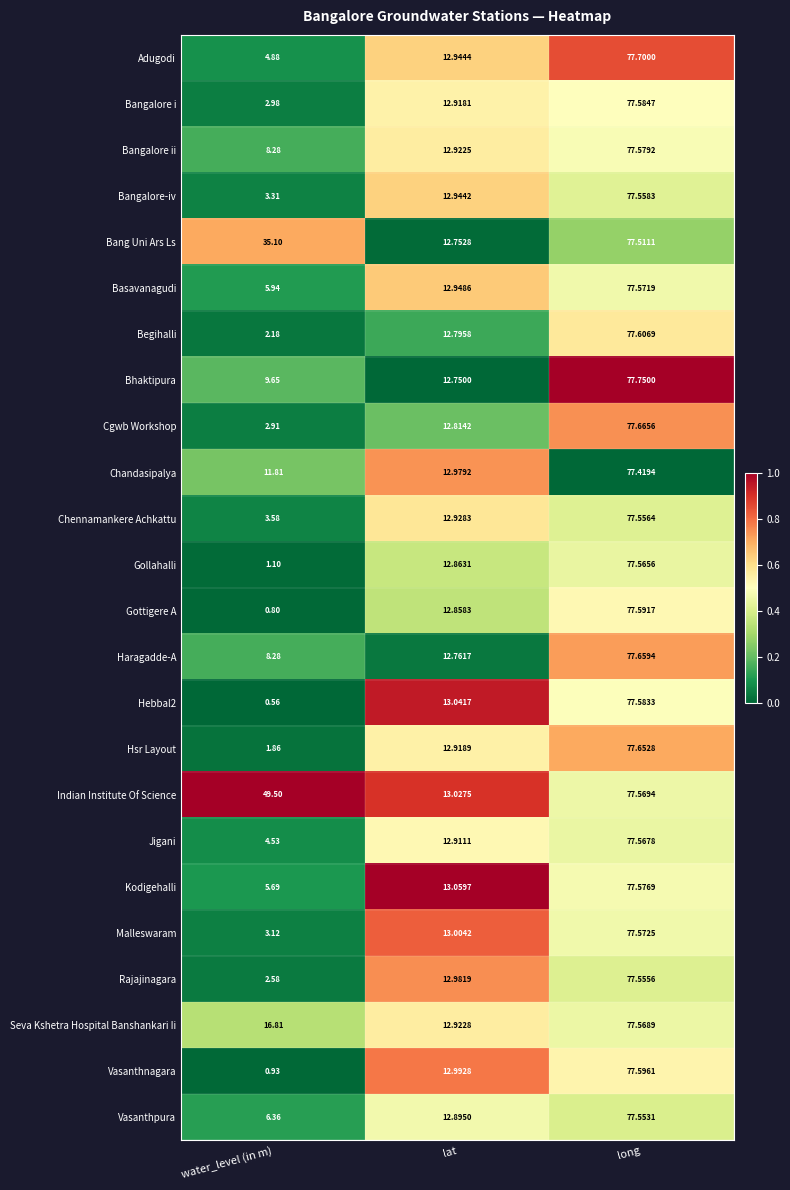

What is the spread (max minus min) of values at lat?

0.3